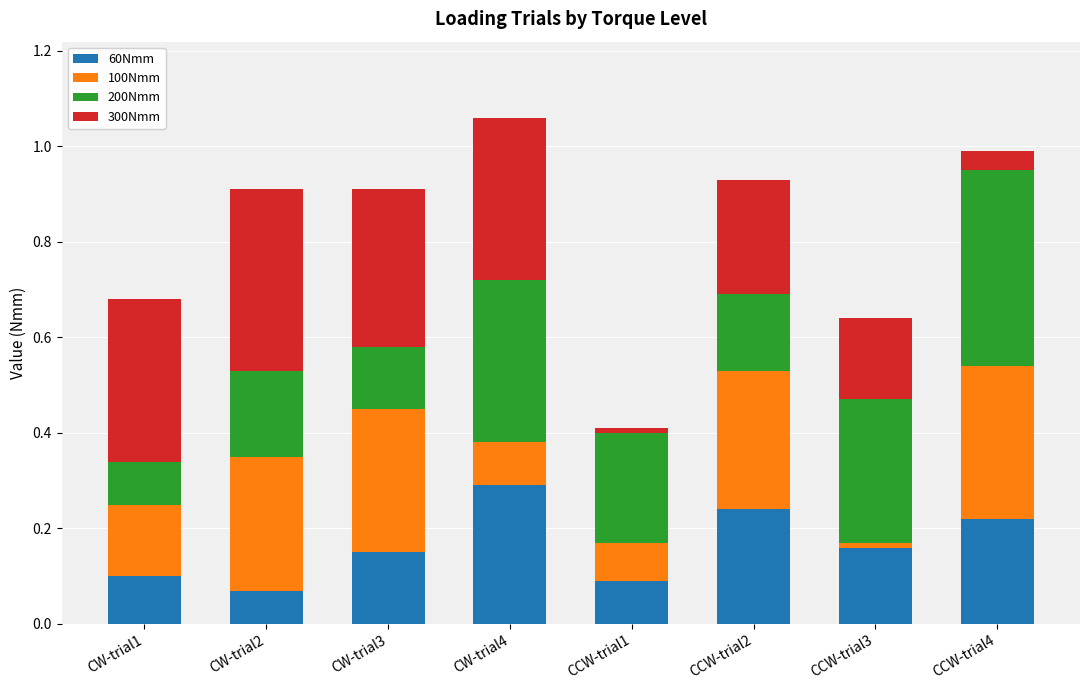

What is the total value across all series at CW-trial4?

1.1